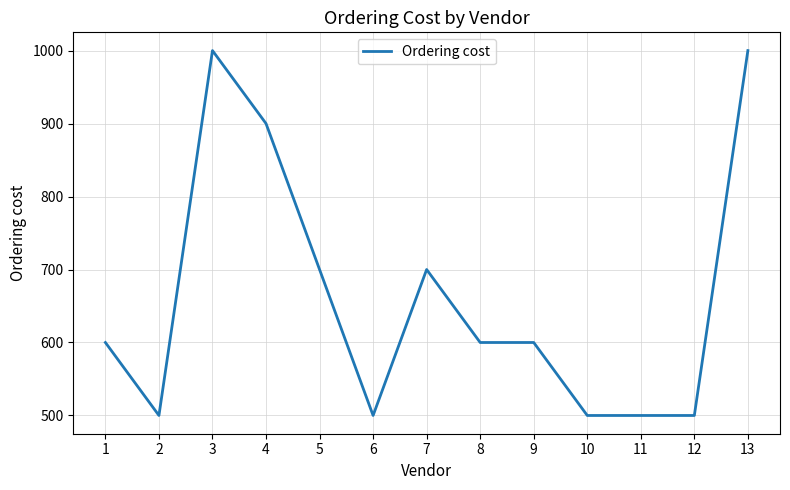

The value at 11 is 199. True or false?

False